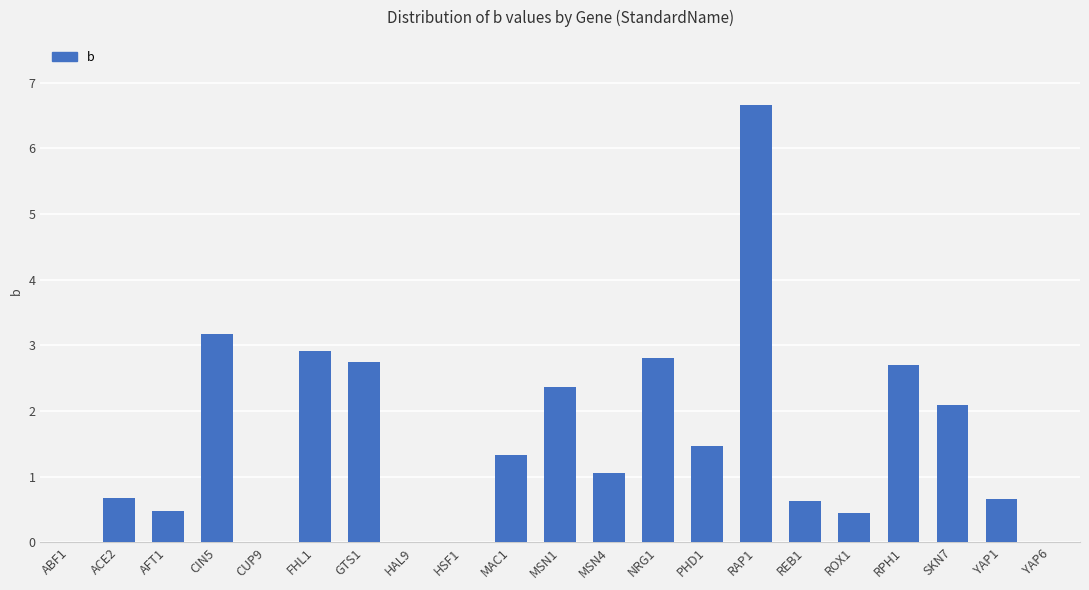

What is the change in value from CUP9 to ROX1?

+0.4